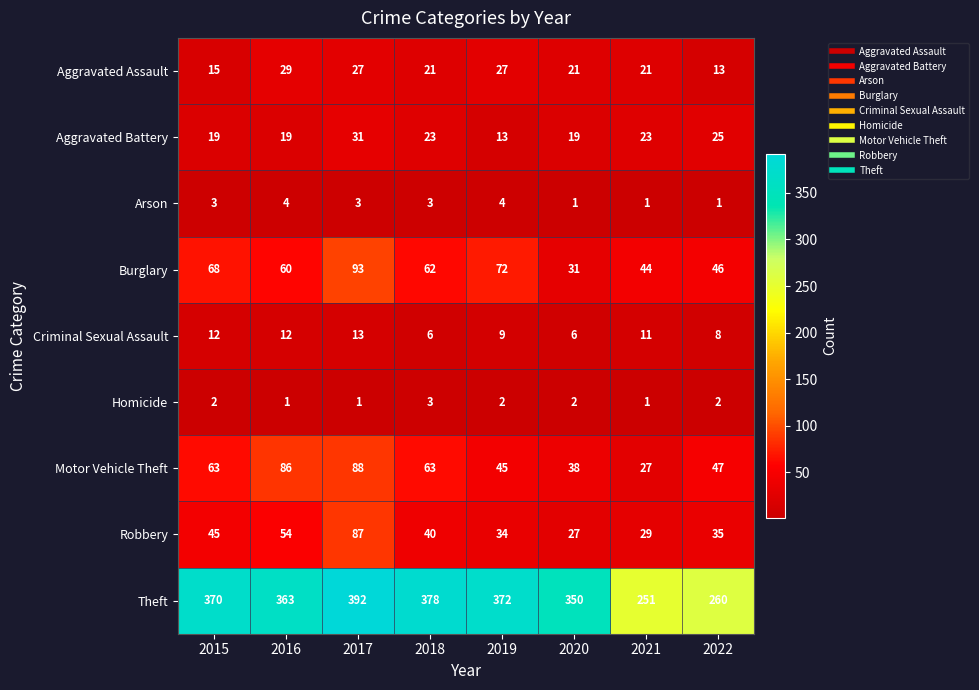

Which label corresponds to the largest value in the chart?

2017